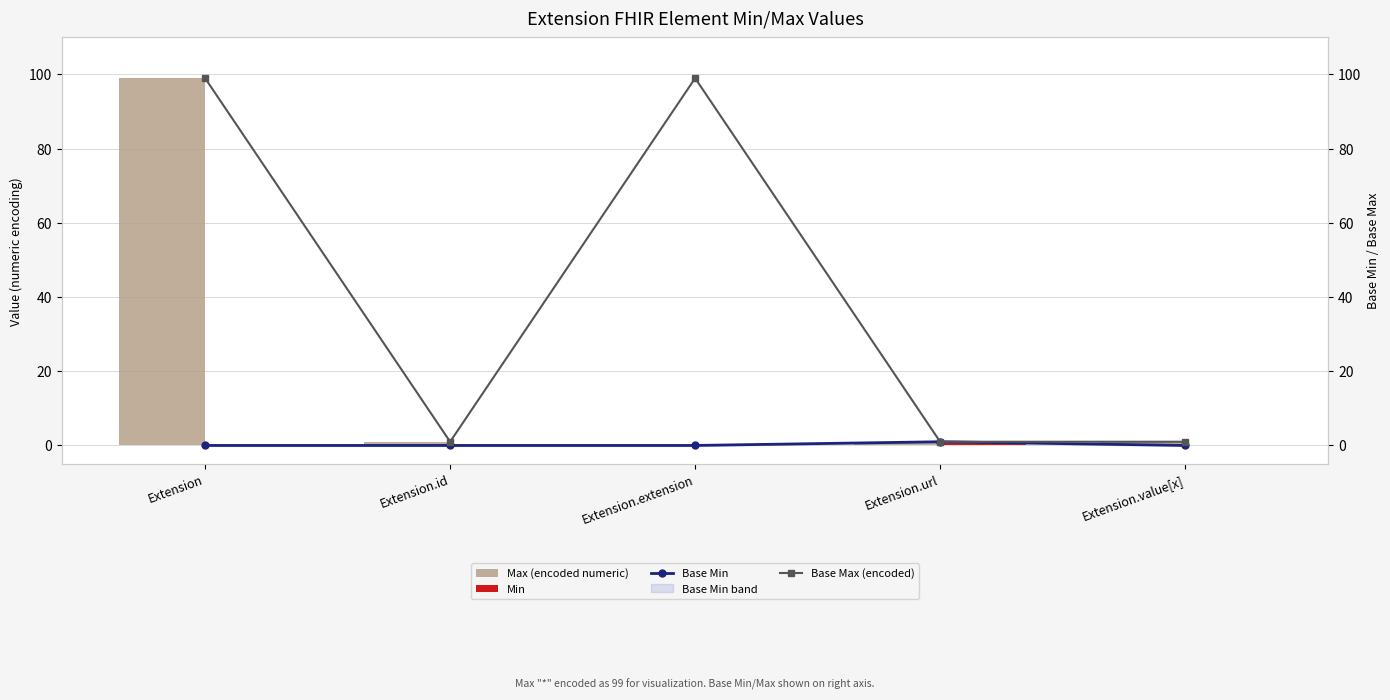

Where is Min nearest to the value 0?

Extension